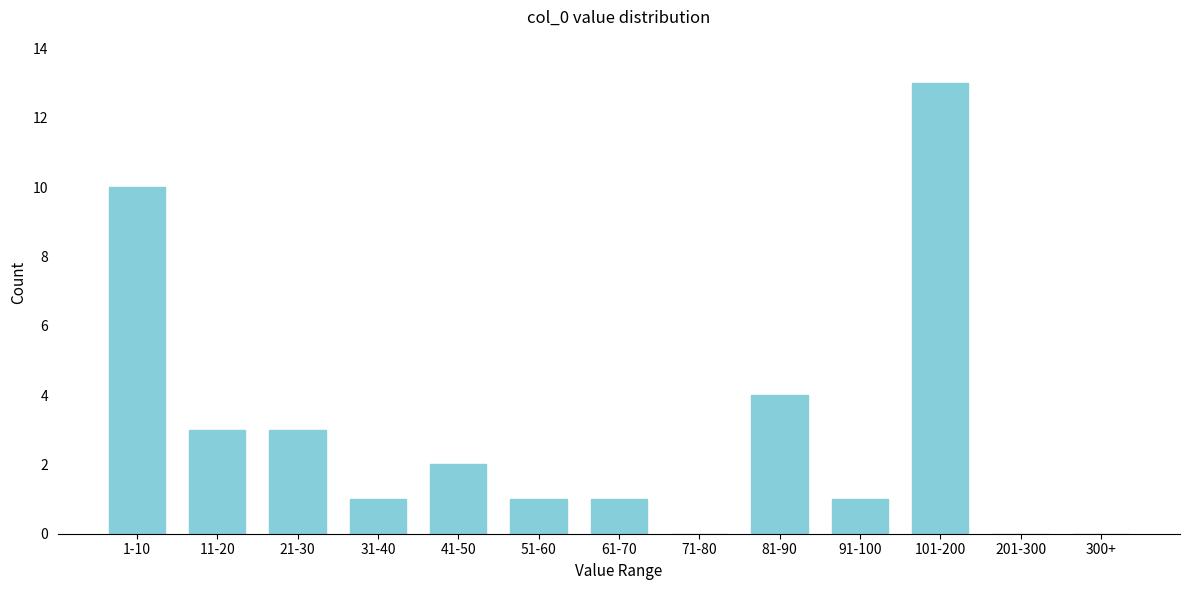

Reading right to left, extract all data points from this chart.

300+=0	201-300=0	101-200=13	91-100=1	81-90=4	71-80=0	61-70=1	51-60=1	41-50=2	31-40=1	21-30=3	11-20=3	1-10=10